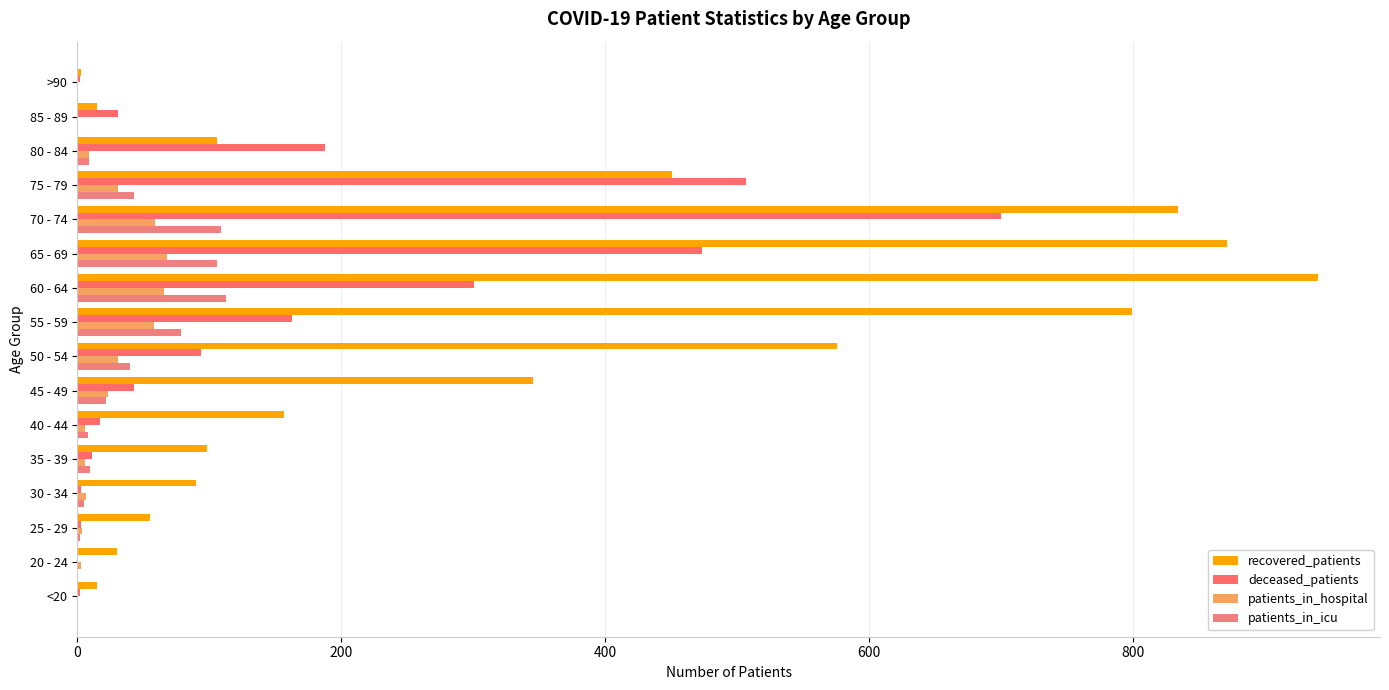

At which category is the sum across all series the highest?

70 - 74